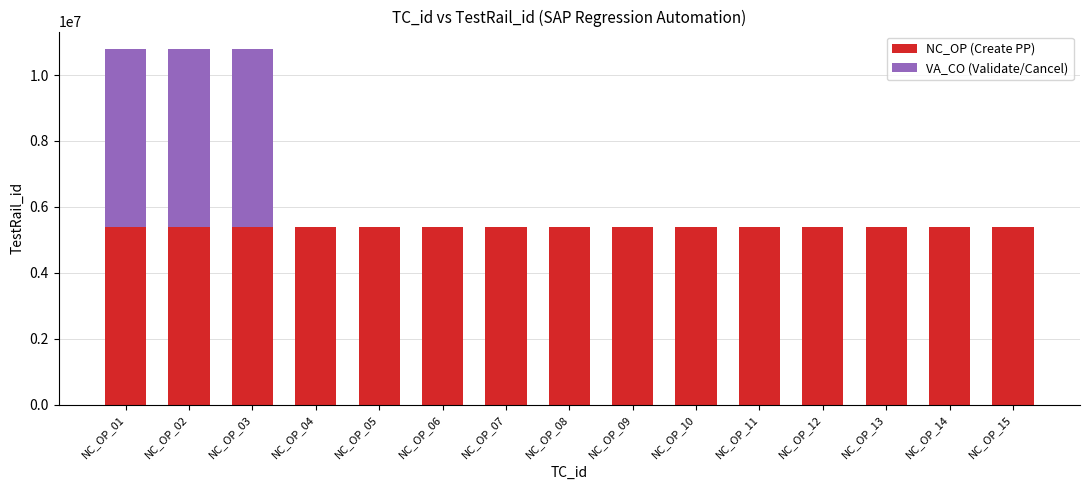

What is the sum of the NC_OP (Create PP) values at NC_OP_13 and NC_OP_02?

10775897